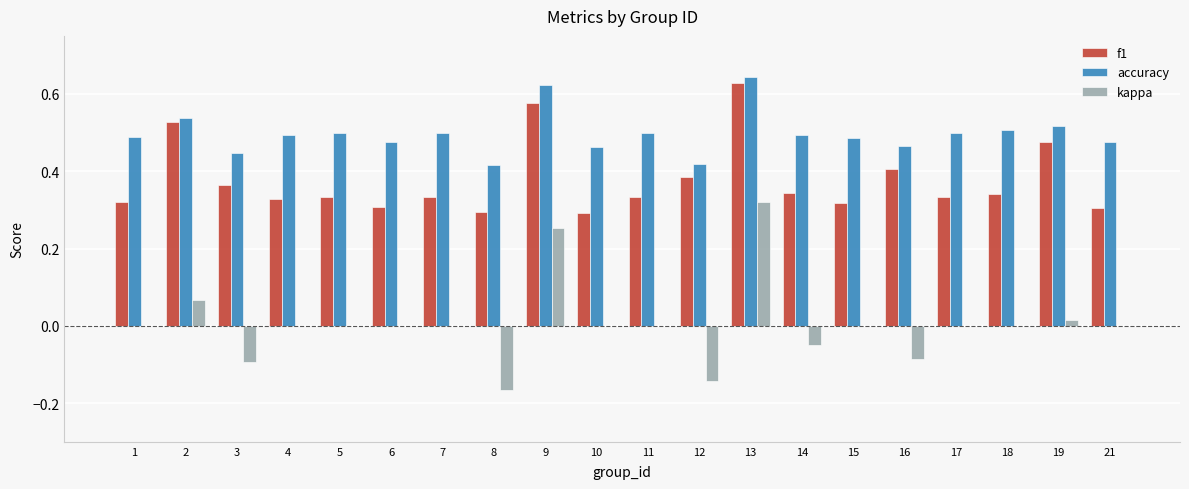

How many accuracy values are between 0 and 1?

20